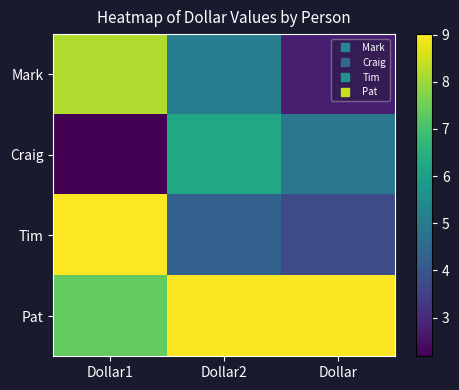

Which series has the largest total across all categories?

Pat